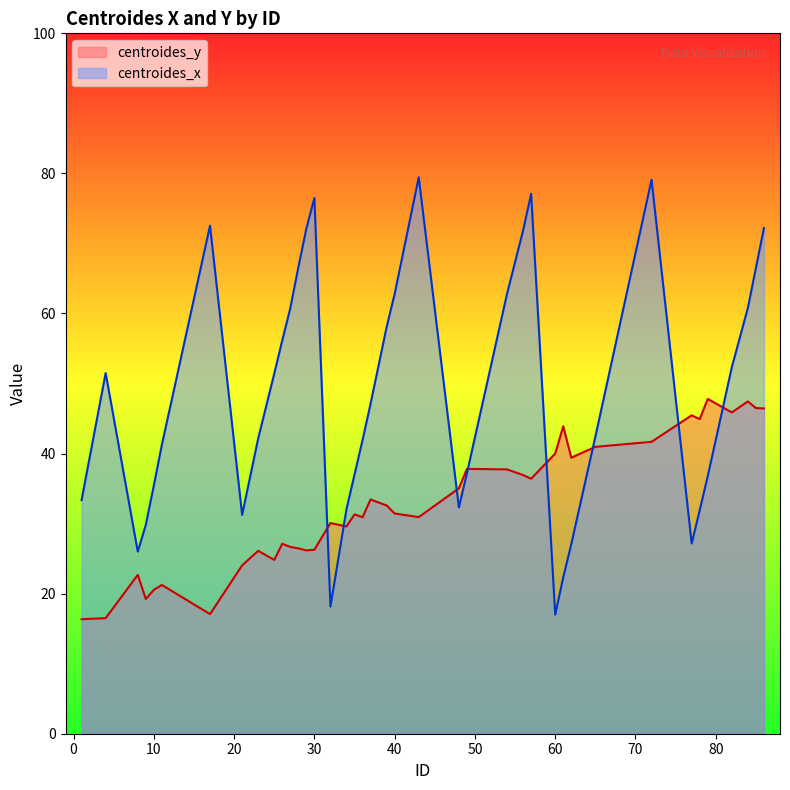

Is the value of centroides_y at 78 greater than the value of centroides_x at 82?

No